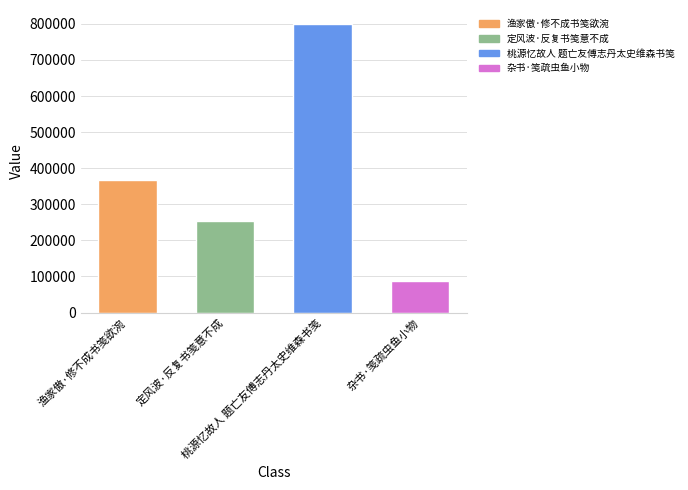

What is the average value?

377109